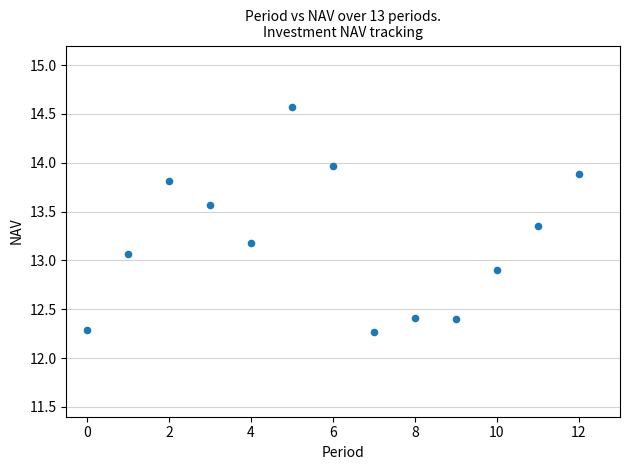

What is the range of Y values (max minus min)?

2.3